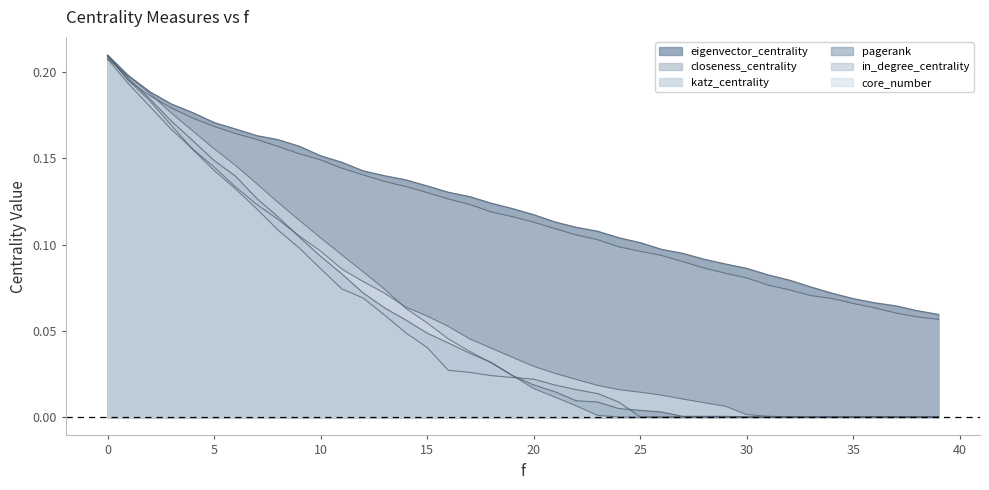

True or false: pagerank has more than 2 interior local peaks.

False